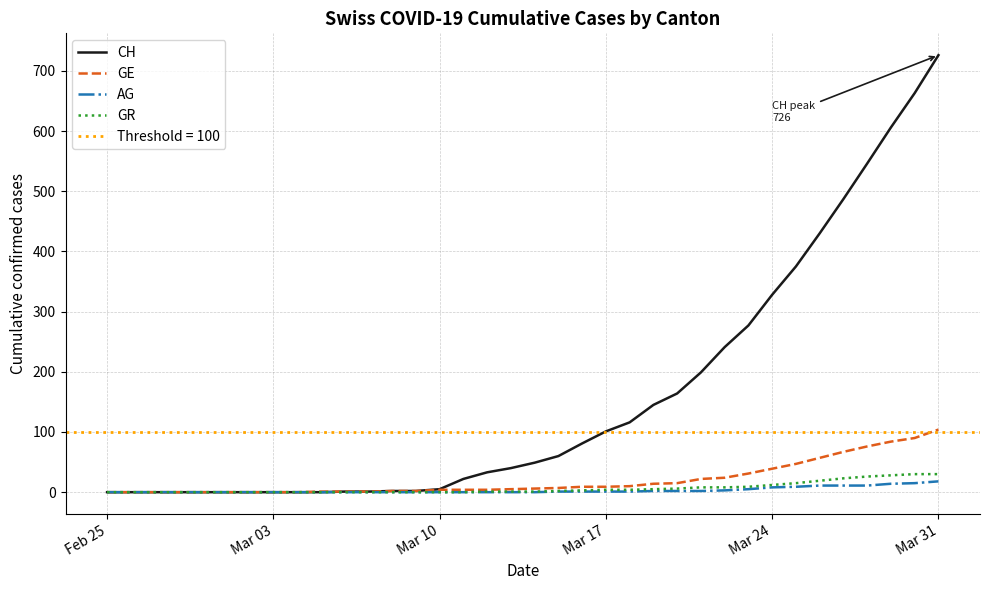

What is the highest value of the GE series?

104